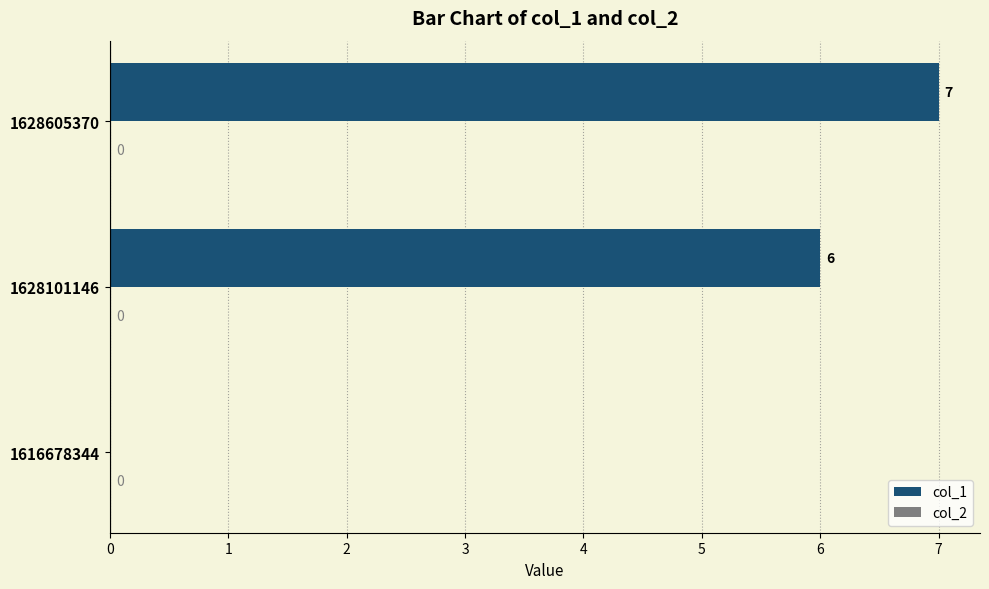

How many series are shown in this chart?

1